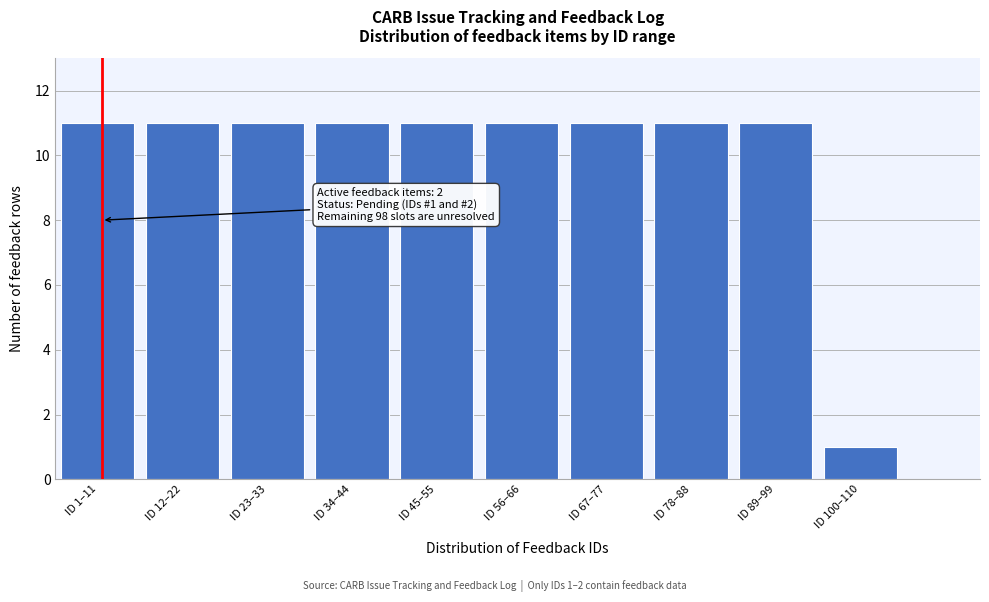

Reading right to left, extract all data points from this chart.

ID 100–110=1	ID 89–99=11	ID 78–88=11	ID 67–77=11	ID 56–66=11	ID 45–55=11	ID 34–44=11	ID 23–33=11	ID 12–22=11	ID 1–11=11